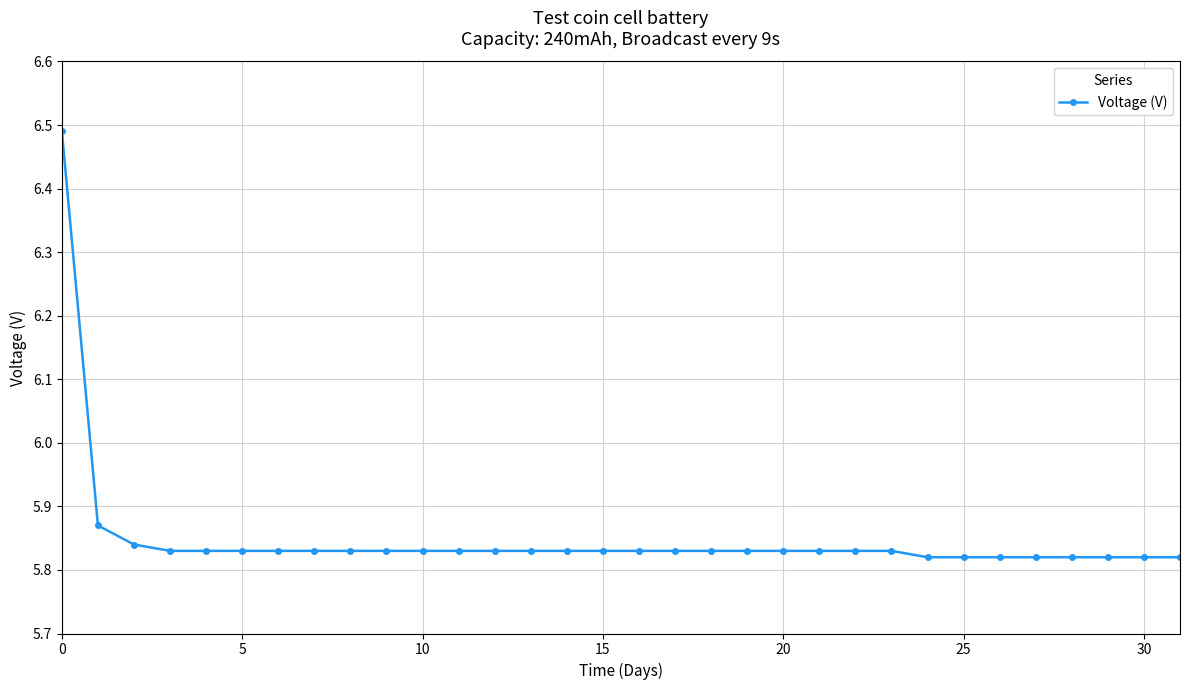

Count the values in the range 5 to 6.

31